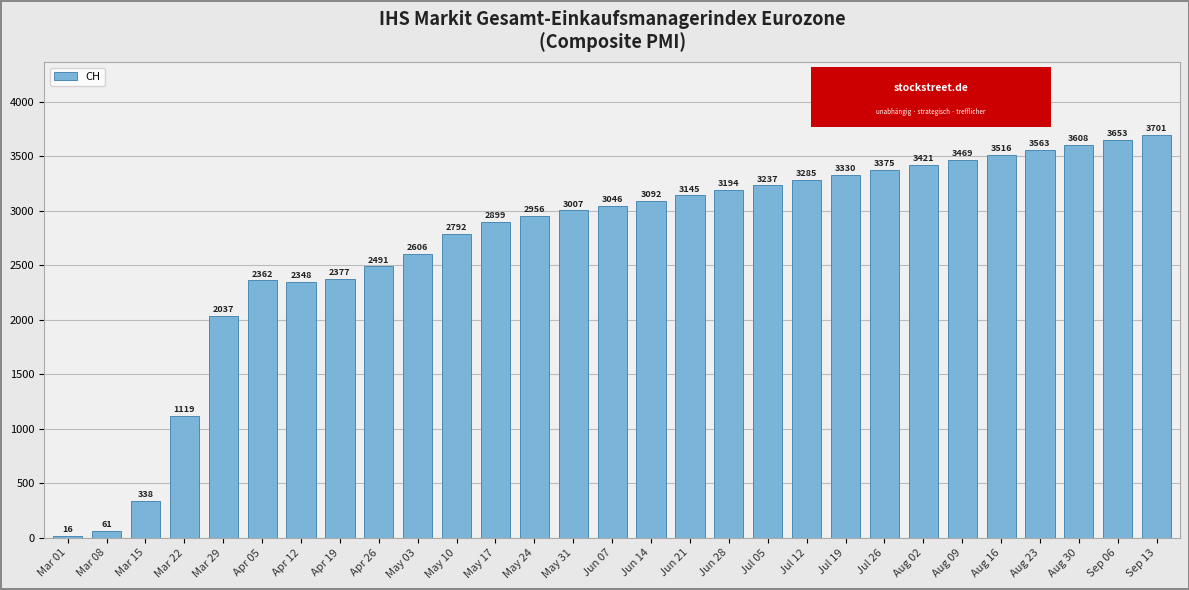

Read the value at Jul 05, to the nearest 50.

3250